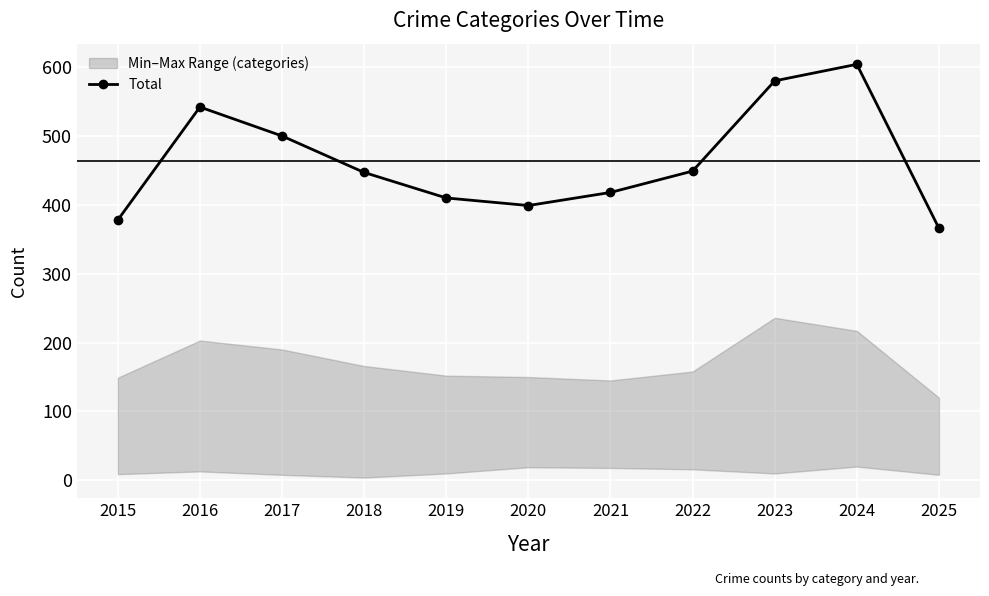

At which category does Total reach its first local peak?

2016